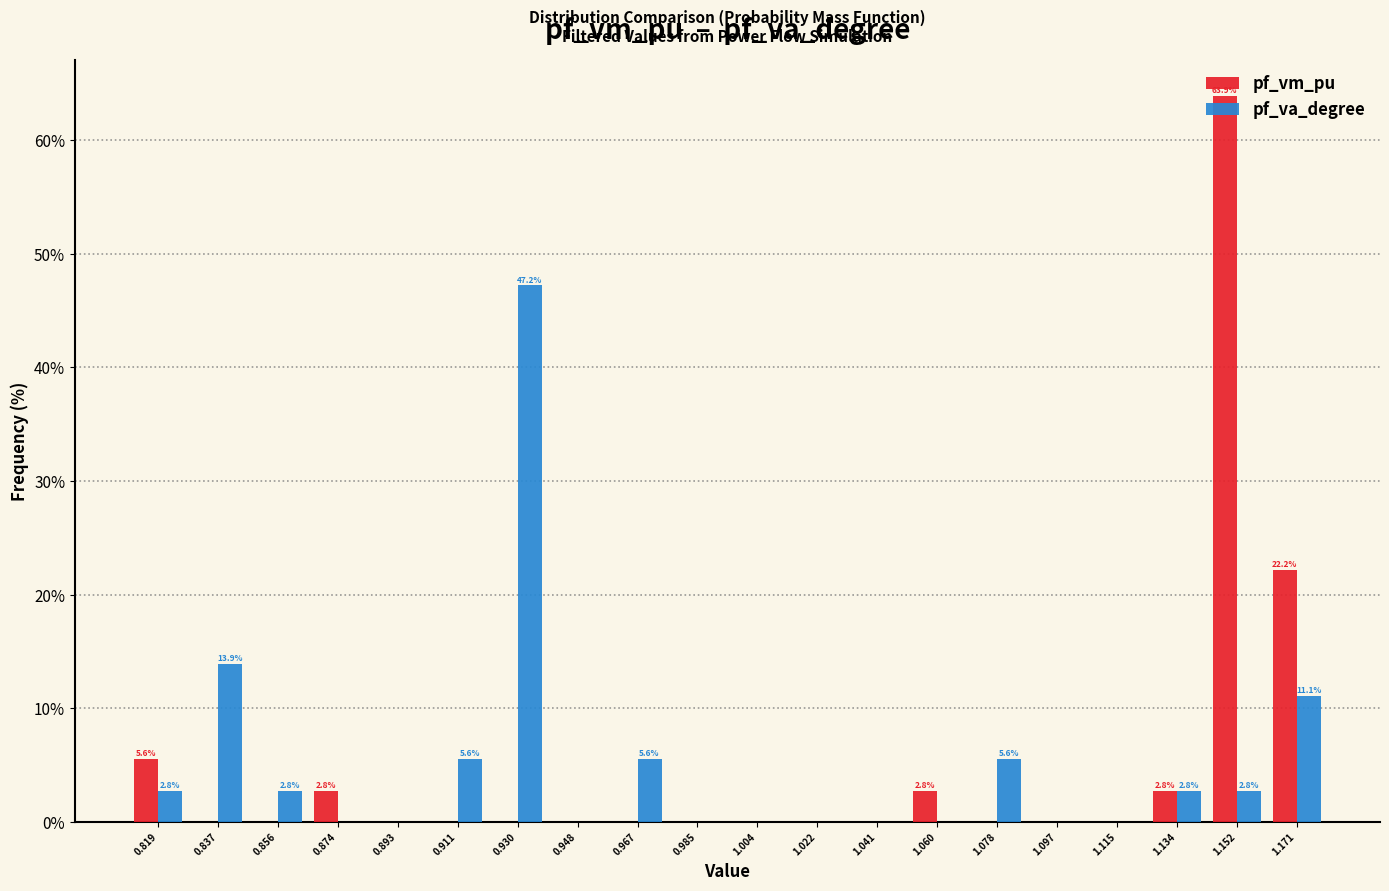

Is the value of pf_va_degree at 0.856 greater than the value of pf_vm_pu at 1.078?

Yes